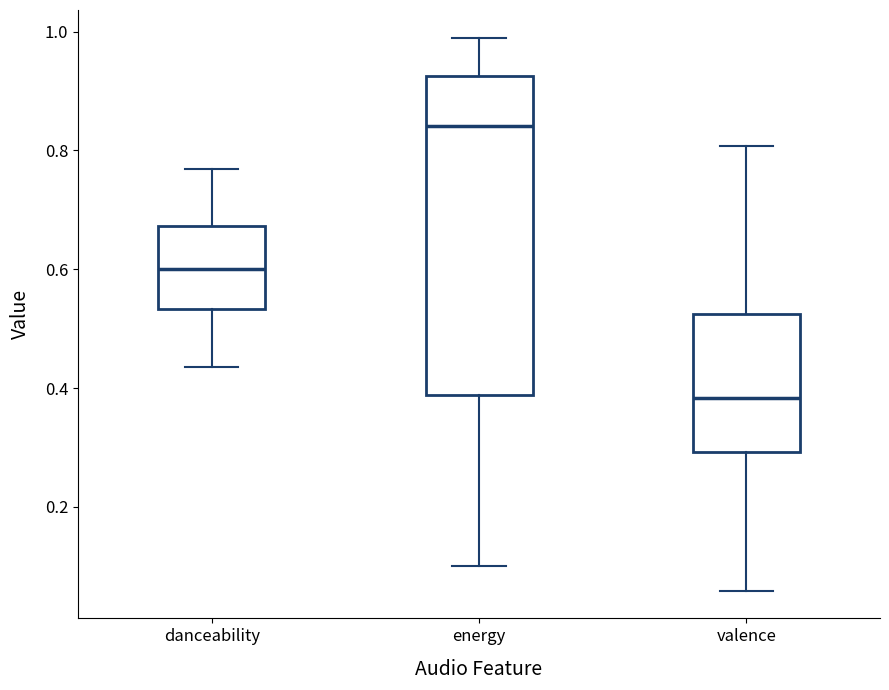

Which box's median line is the lowest?

valence